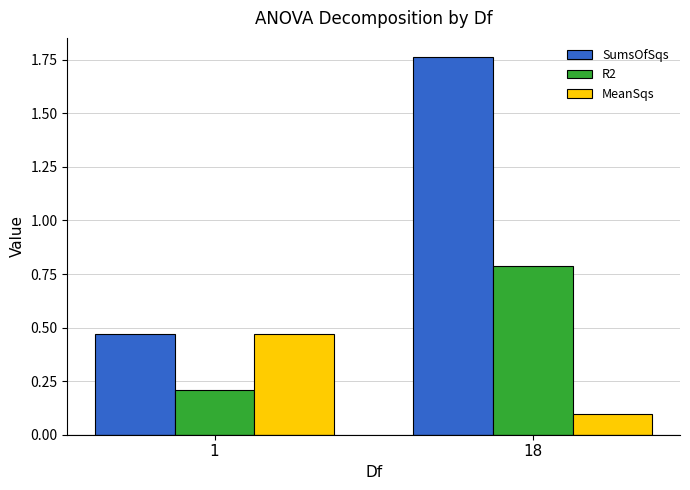

What are all the series names shown in the legend?

SumsOfSqs, R2, MeanSqs